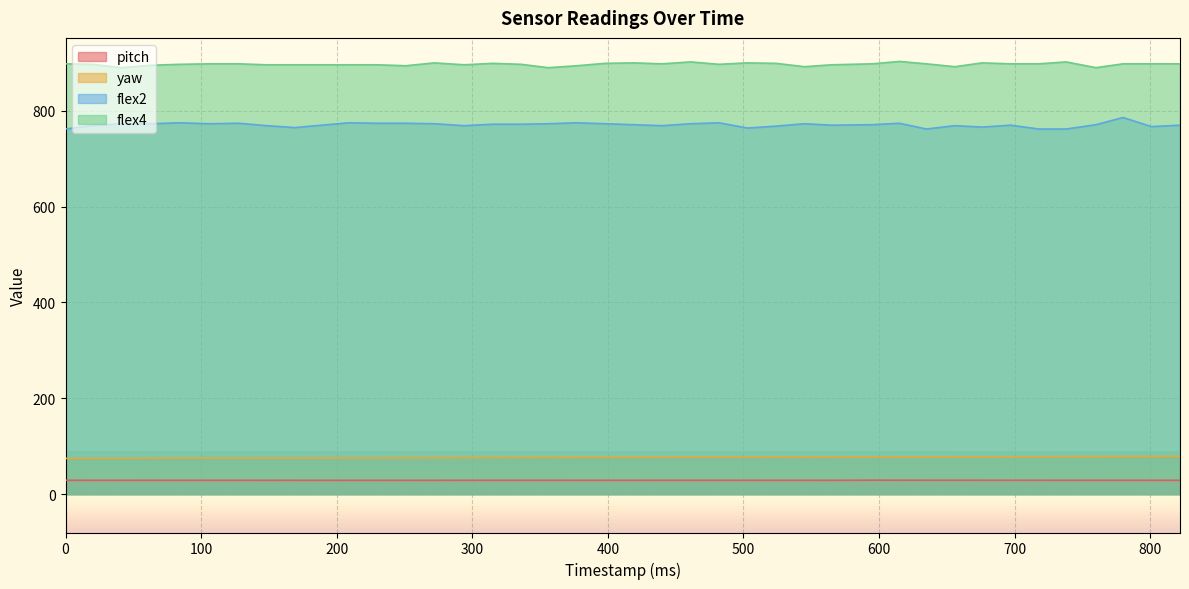

List the series in order of their peak value, lowest first.

pitch, yaw, flex2, flex4